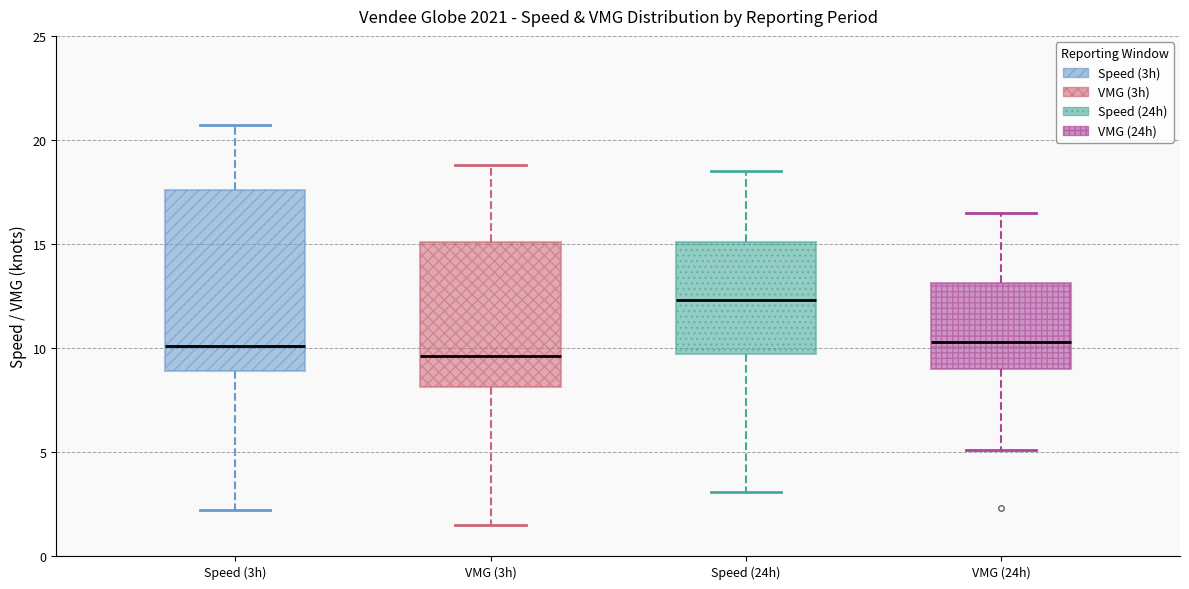

Which box is the tallest, from its lower edge to its upper edge?

Speed (3h)